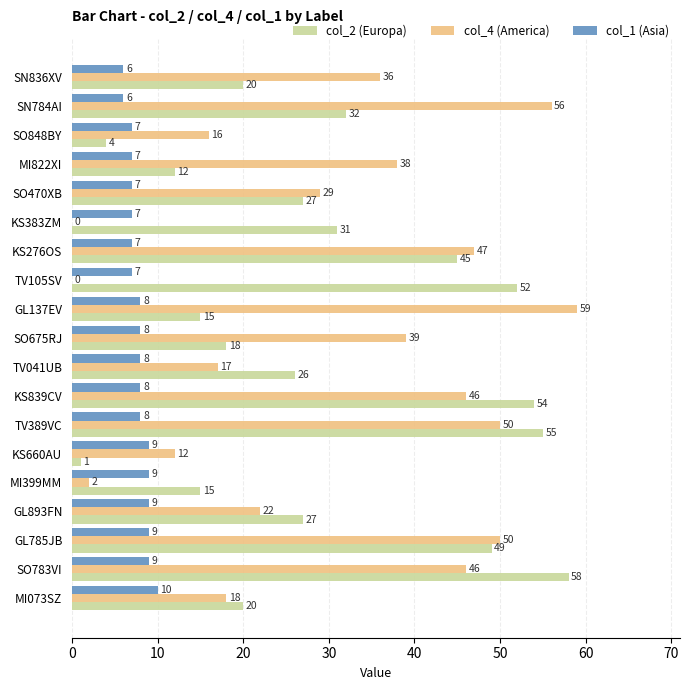

How many series are shown in this chart?

3